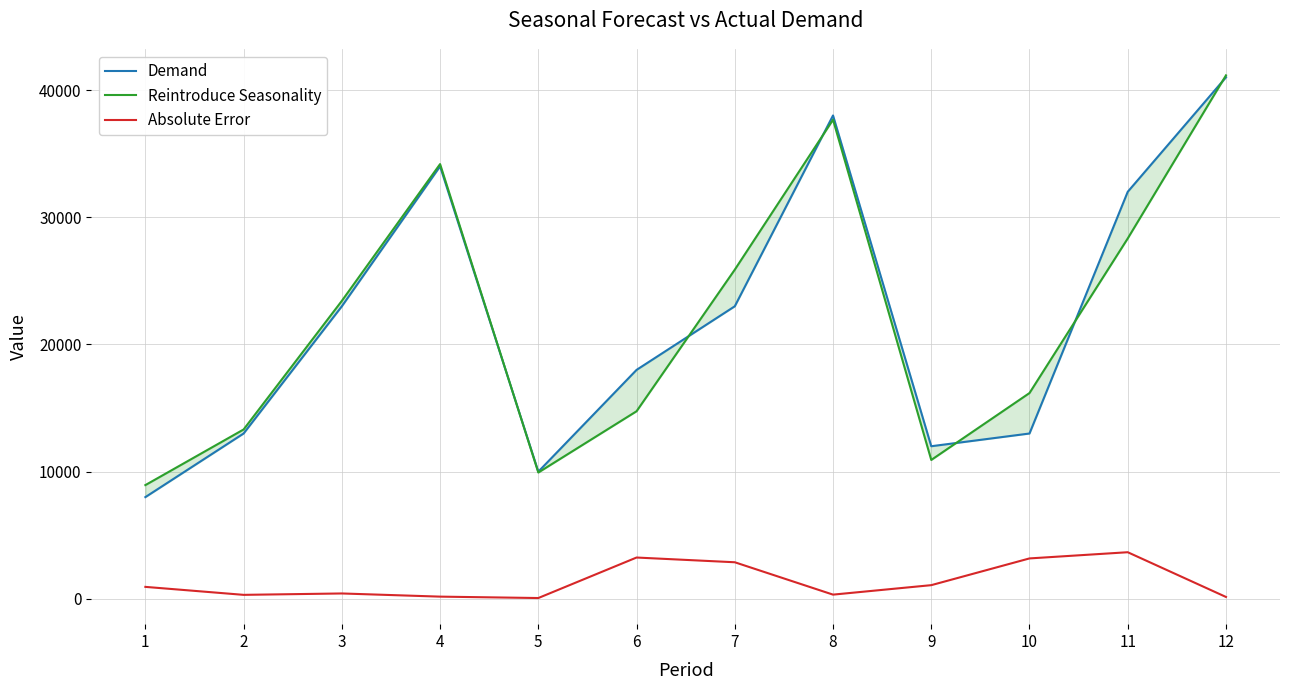

What is the sum of the Demand values at 9 and 6?

30000.0